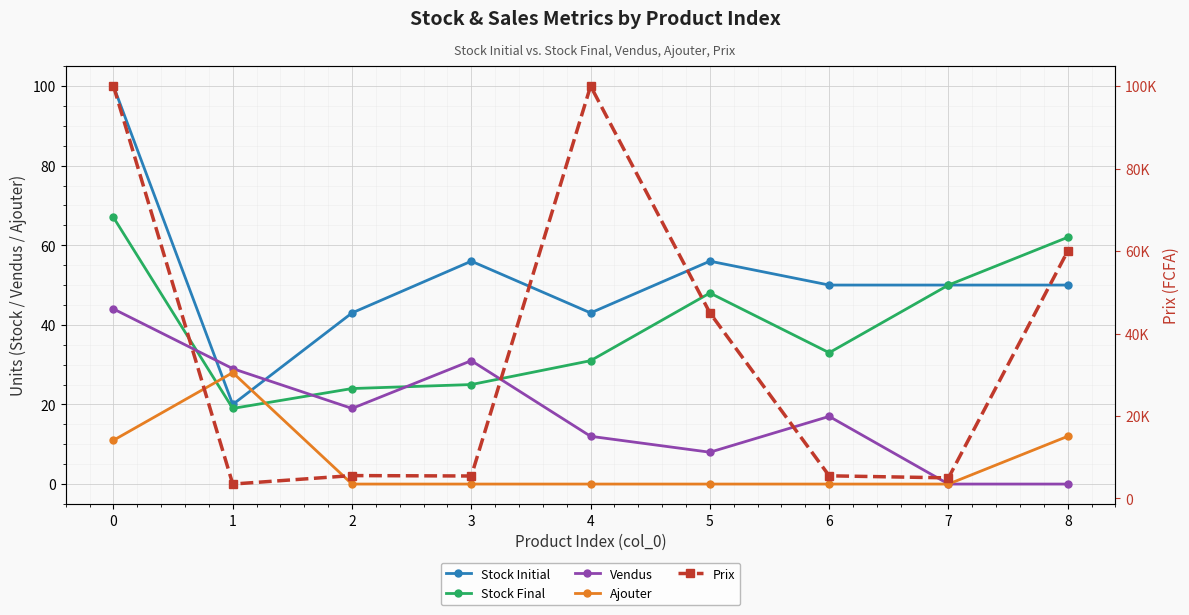

What are all the series names shown in the legend?

Stock Initial, Stock Final, Vendus, Ajouter, Prix